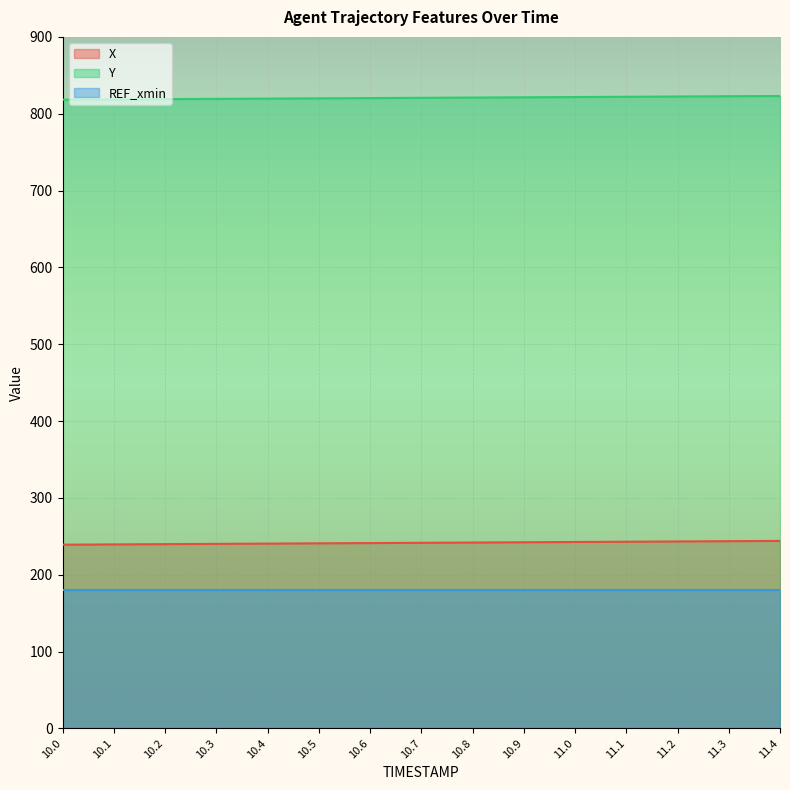

Is it true that Y equals 560.9 at 11.2?

False